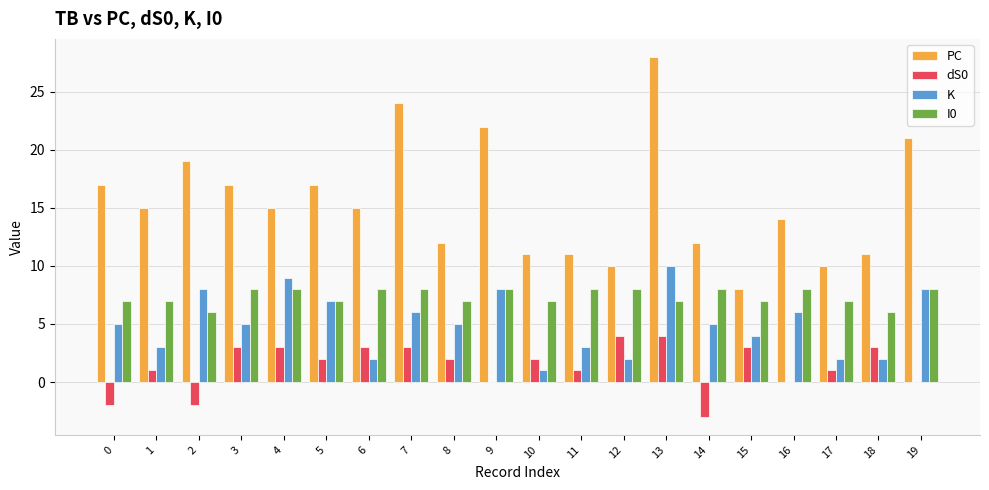

What value does the PC series have at 17?

10